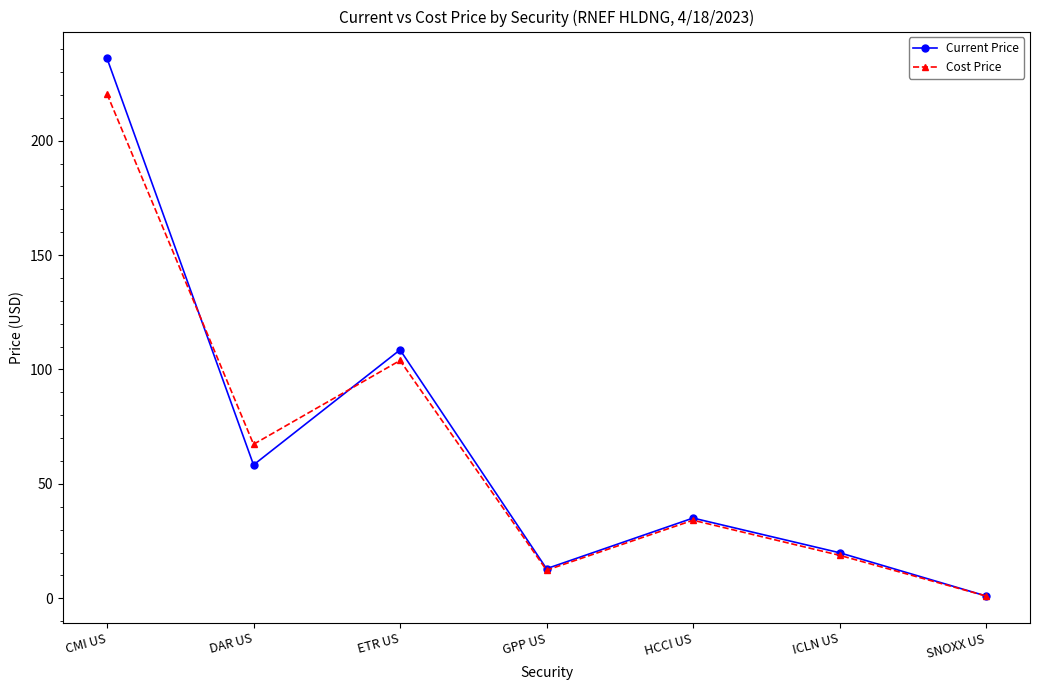

Is it true that Cost Price equals 220.4 at CMI US?

True